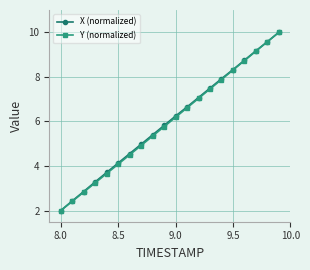

What is the lowest value of the Y (normalized) series?

2.0